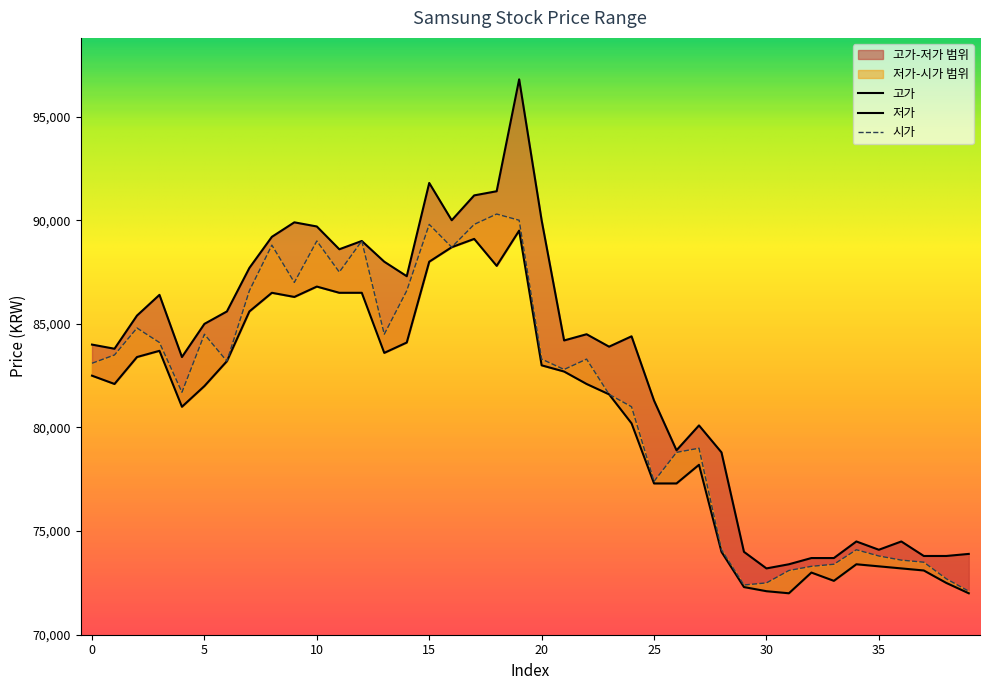

Which has a higher value, 1 or 32?

1